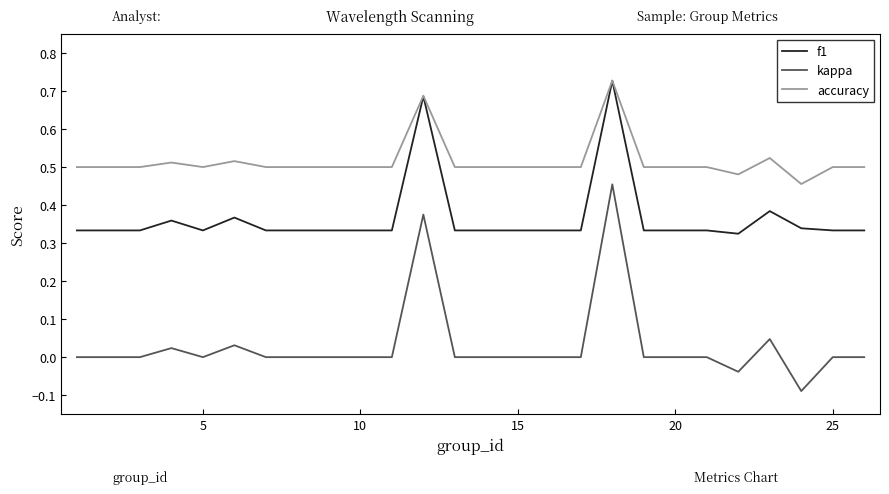

How many lines are shown in the chart?

3